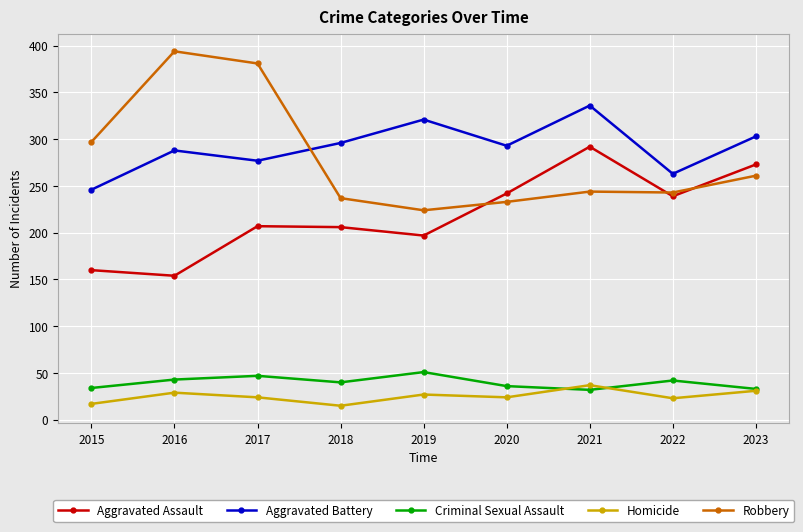

In Homicide, how many points are lower than both neighbors (excluding endpoints)?

3